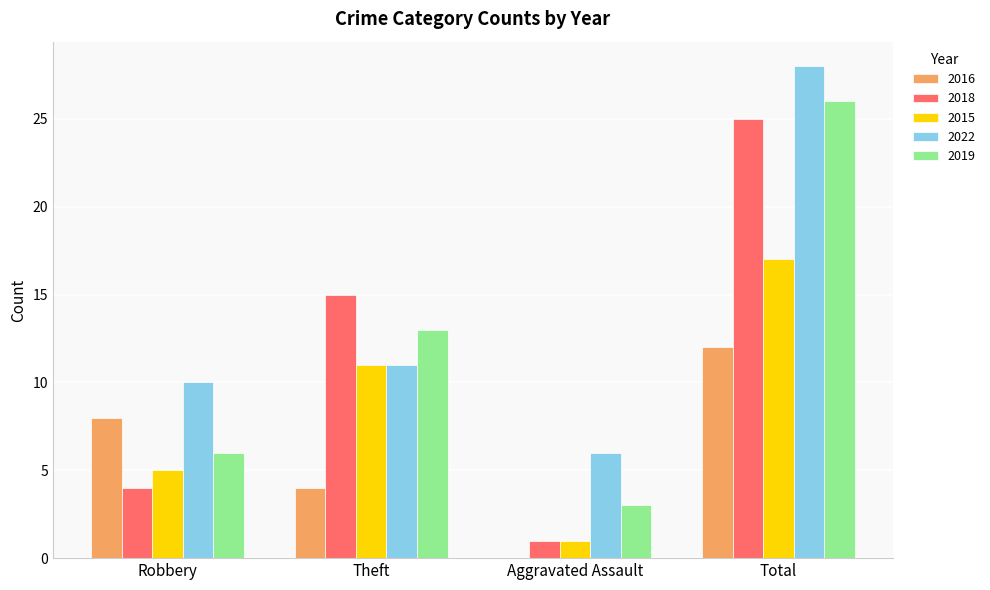

Which label corresponds to the largest value in the chart?

Total